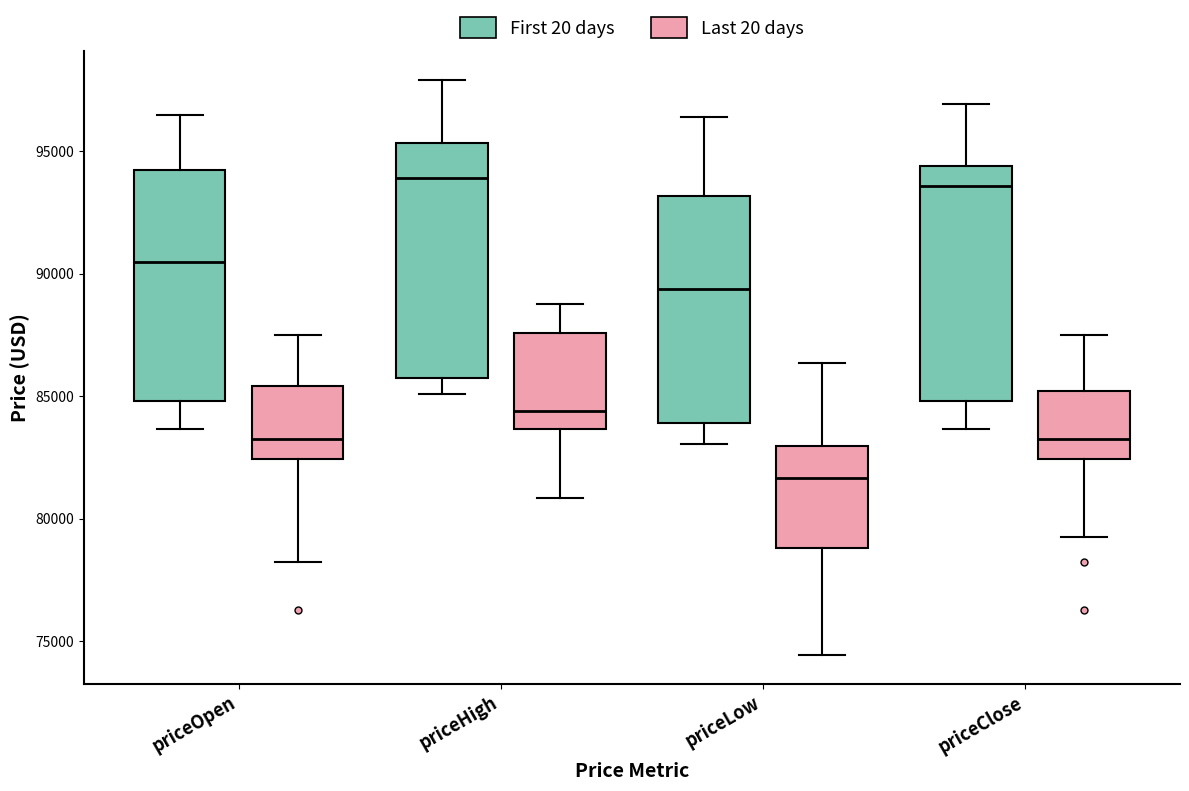

Where is the upper edge of the box for priceOpen (First 20 days) on the y-axis? The values are not printed on the chart, so give them approximately, as read against the axis.

94000